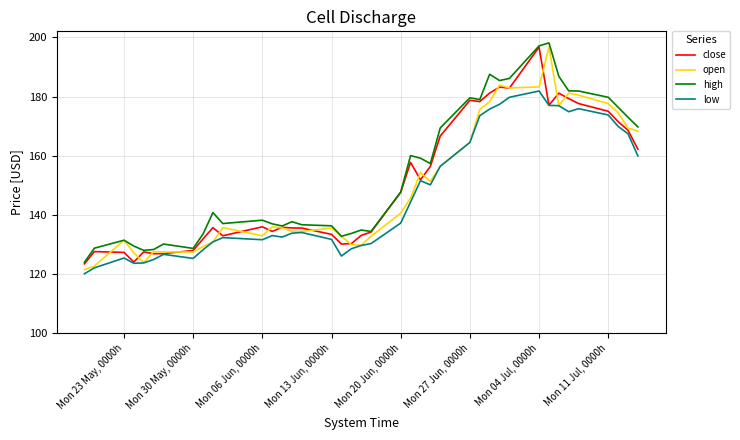

What is the sum of all close values?

6025.2